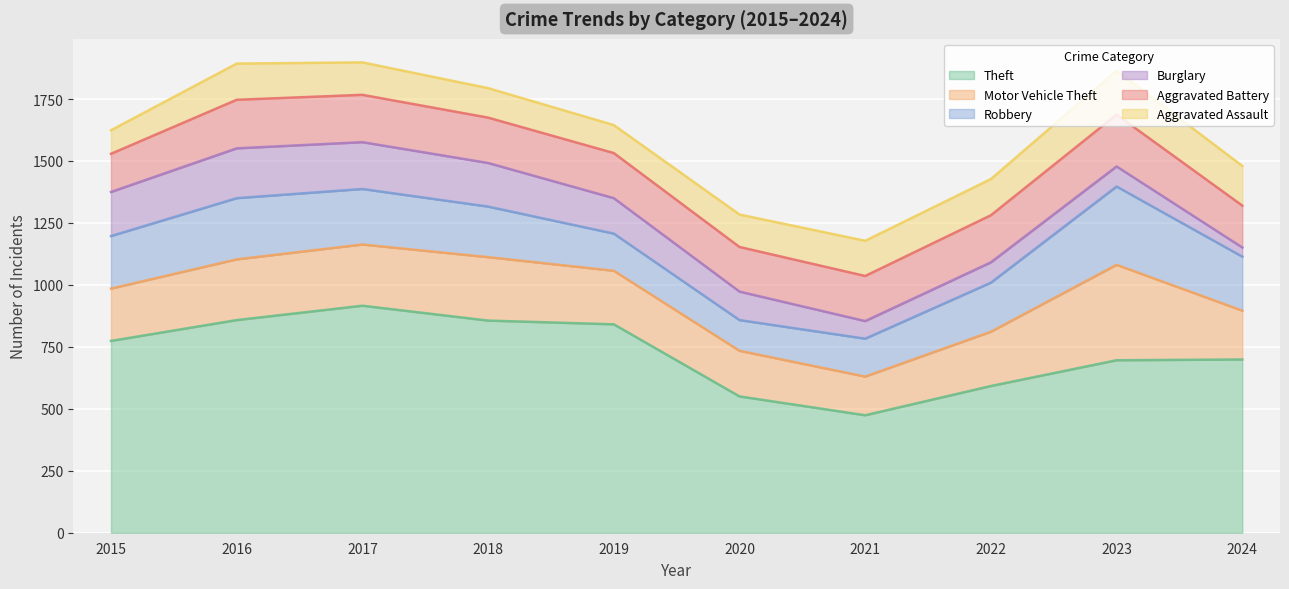

Reading left to right, list all the values displayed in this chart.

Theft: 2015=774	2016=858	2017=916	2018=856	2019=841	2020=550	2021=474	2022=592	2023=696	2024=699
Motor Vehicle Theft: 2015=211	2016=245	2017=247	2018=256	2019=216	2020=184	2021=156	2022=219	2023=385	2024=197
Robbery: 2015=212	2016=247	2017=224	2018=204	2019=150	2020=124	2021=153	2022=198	2023=316	2024=218
Burglary: 2015=178	2016=201	2017=189	2018=176	2019=143	2020=115	2021=71	2022=82	2023=81	2024=37
Aggravated Battery: 2015=154	2016=196	2017=191	2018=183	2019=182	2020=180	2021=182	2022=190	2023=209	2024=169
Aggravated Assault: 2015=95	2016=146	2017=131	2018=119	2019=113	2020=131	2021=142	2022=146	2023=177	2024=160